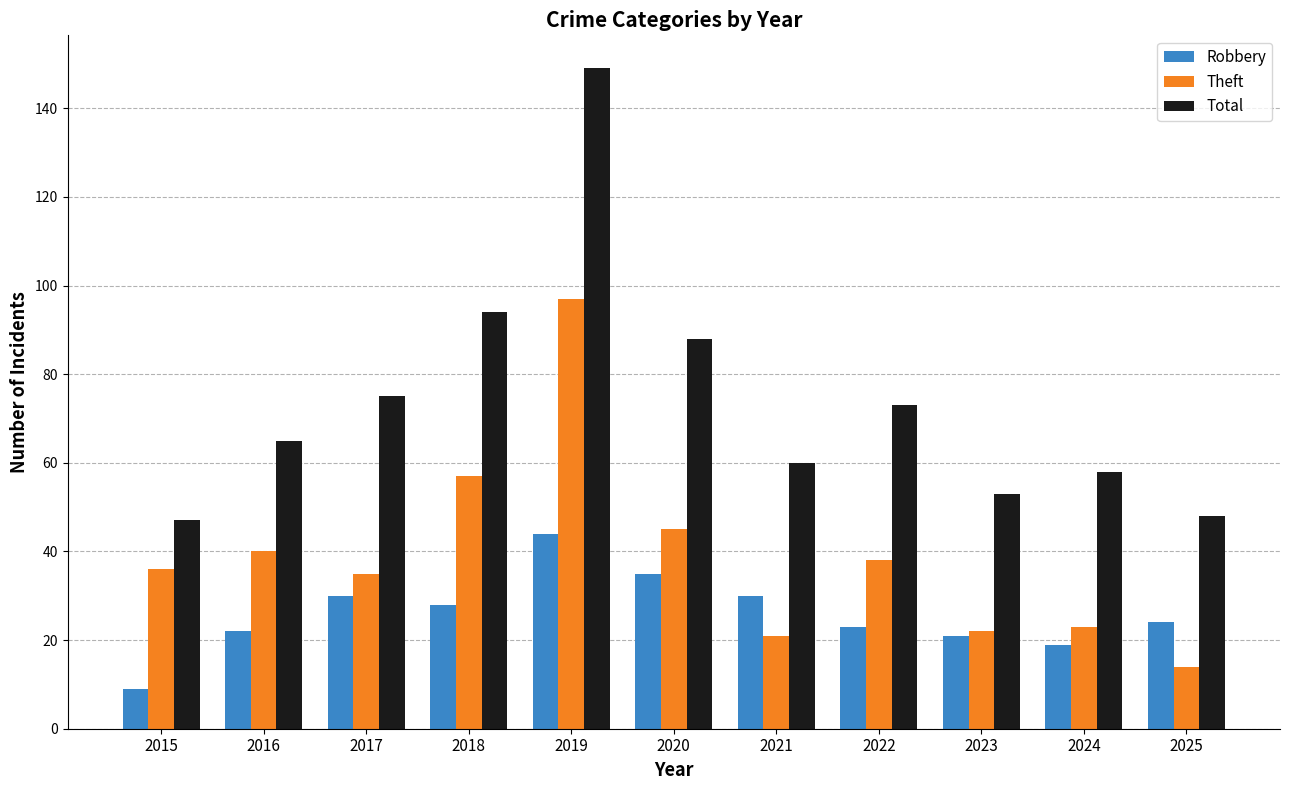

Reading right to left, list all the values displayed in this chart.

Robbery: 2025=24	2024=19	2023=21	2022=23	2021=30	2020=35	2019=44	2018=28	2017=30	2016=22	2015=9
Theft: 2025=14	2024=23	2023=22	2022=38	2021=21	2020=45	2019=97	2018=57	2017=35	2016=40	2015=36
Total: 2025=48	2024=58	2023=53	2022=73	2021=60	2020=88	2019=149	2018=94	2017=75	2016=65	2015=47